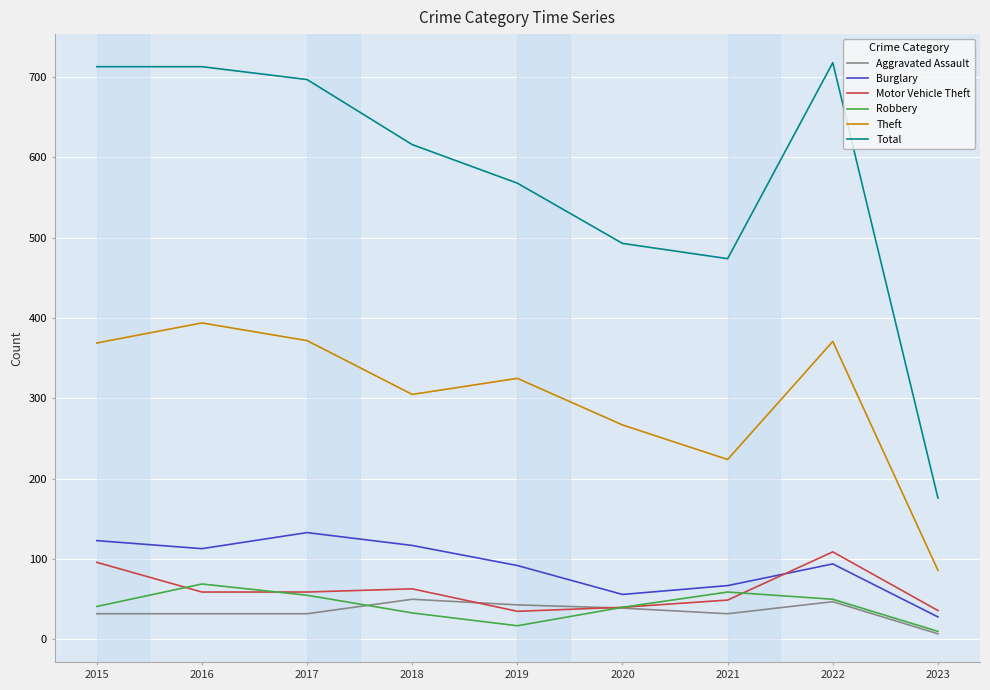

Does the chart display data point markers on the line(s)?

No